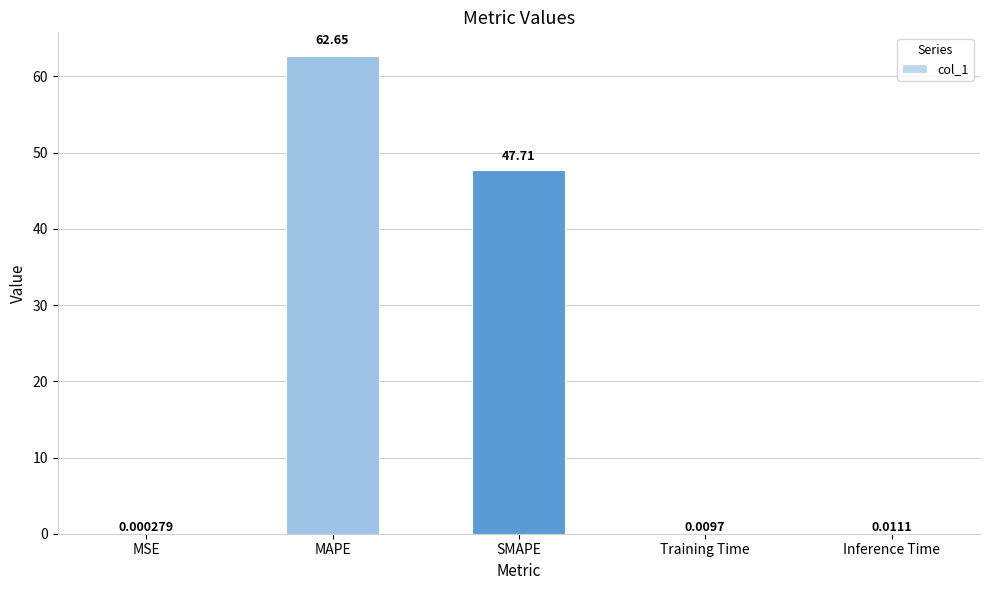

Where is the data nearest to the value 31?

SMAPE